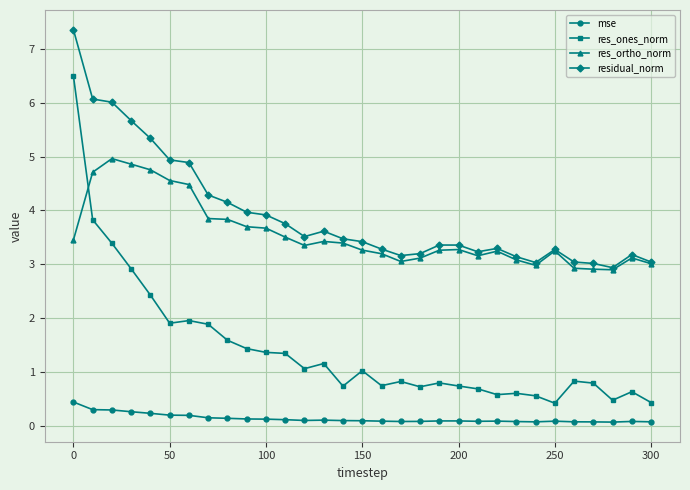

What is the lowest value of the residual_norm series?

2.9